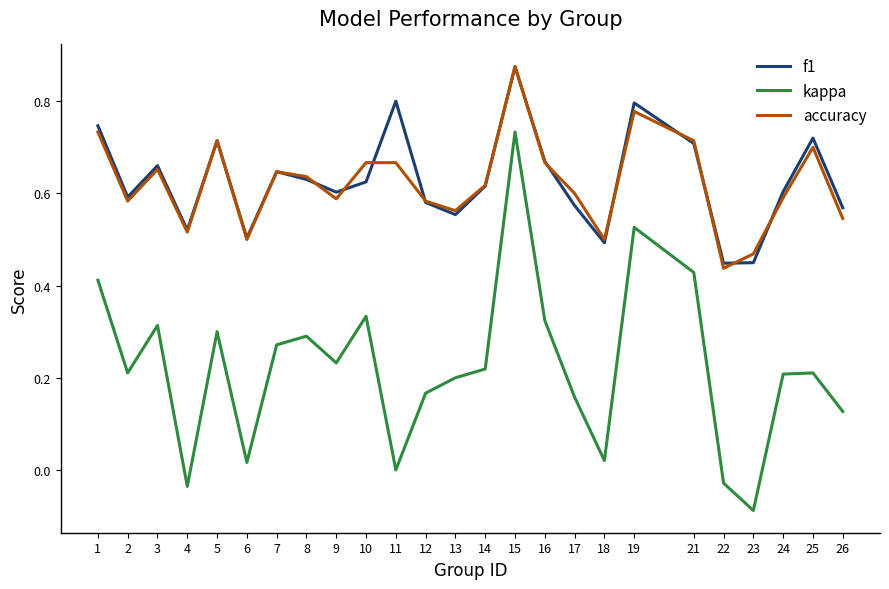

True or false: kappa and f1 cross at least once.

False